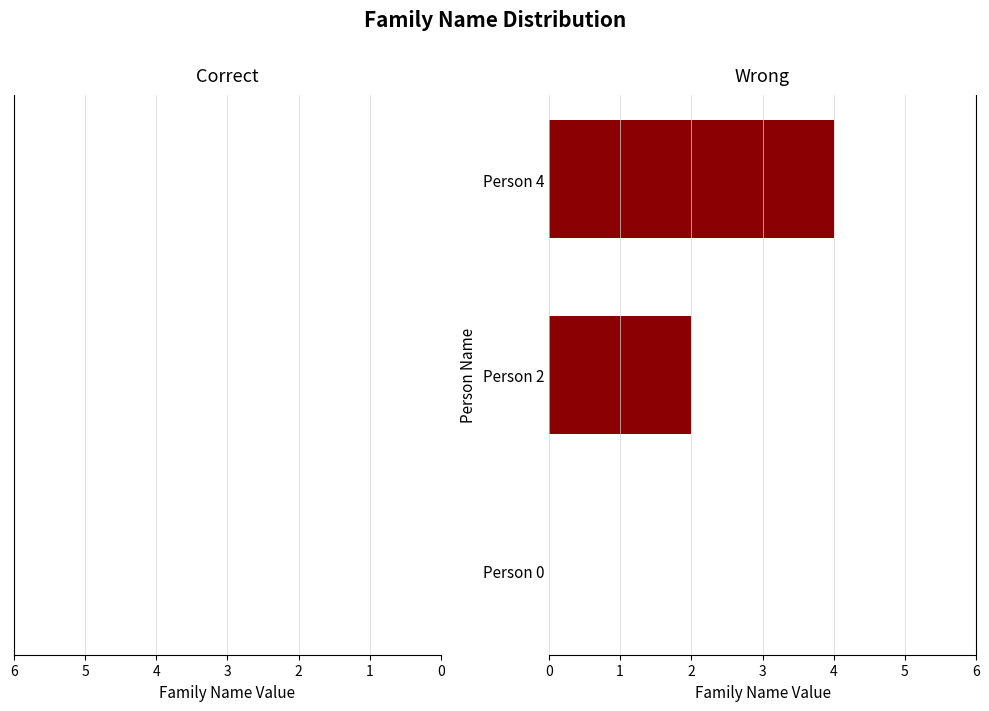

Is it true that the value at Person 0 is 0?

True